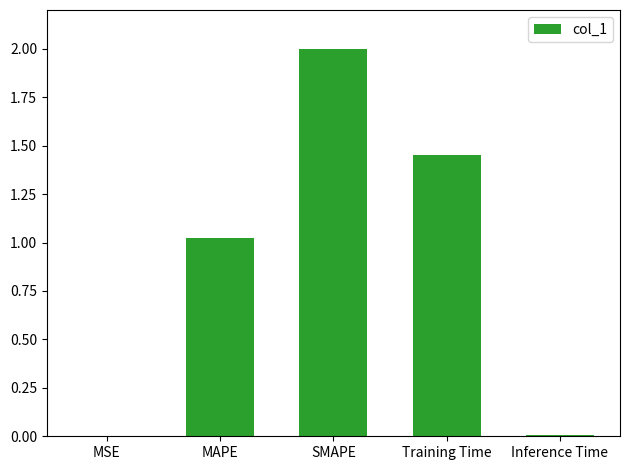

Is it true that the value at Training Time is 1.0?

False